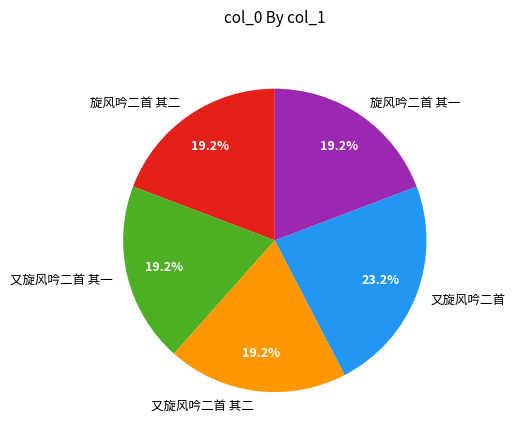

How many segments does this pie chart have?

5